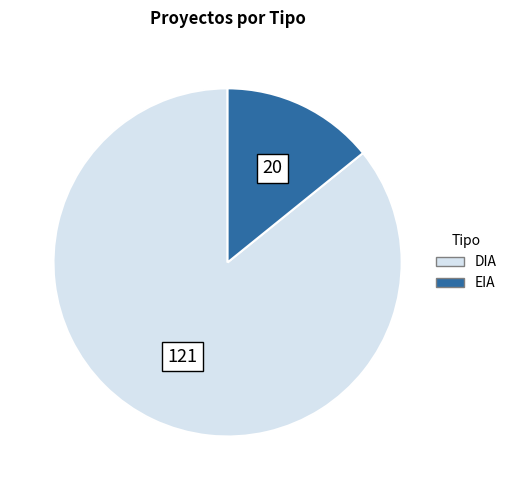

Do EIA and DIA together represent more than half of the pie?

Yes